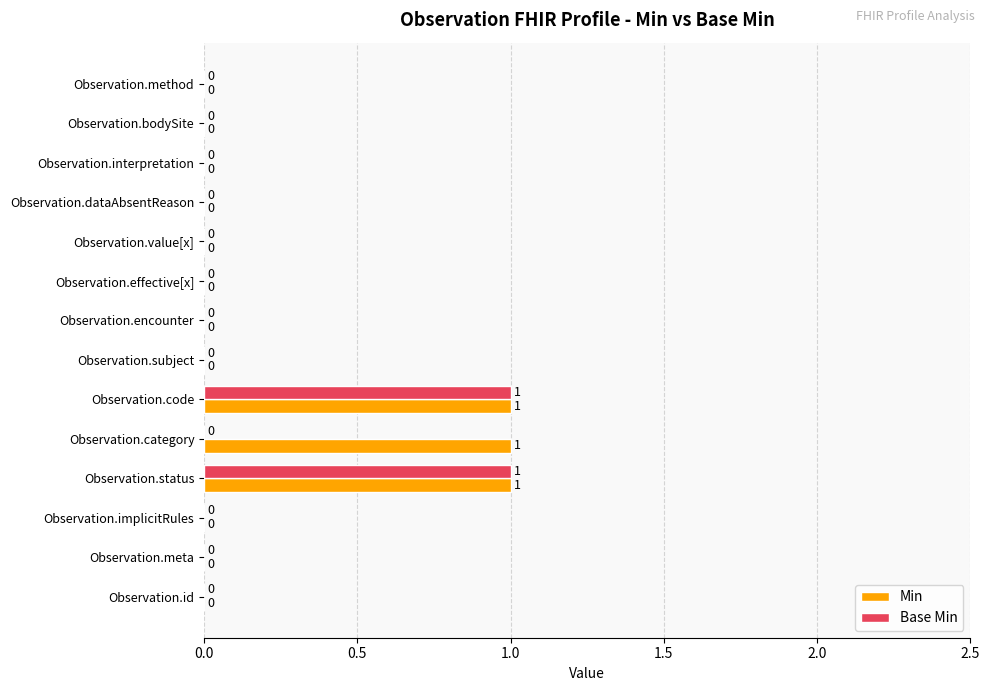

Which series has the largest total across all categories?

Min